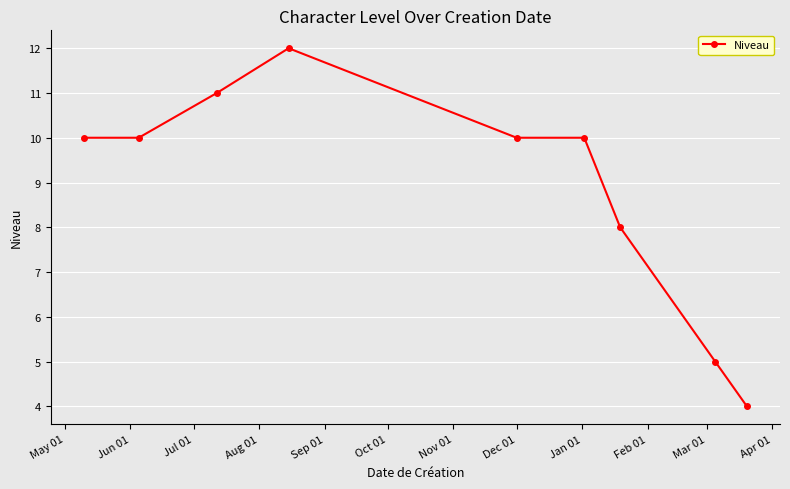

What is the value of the 6th point from the left?

10